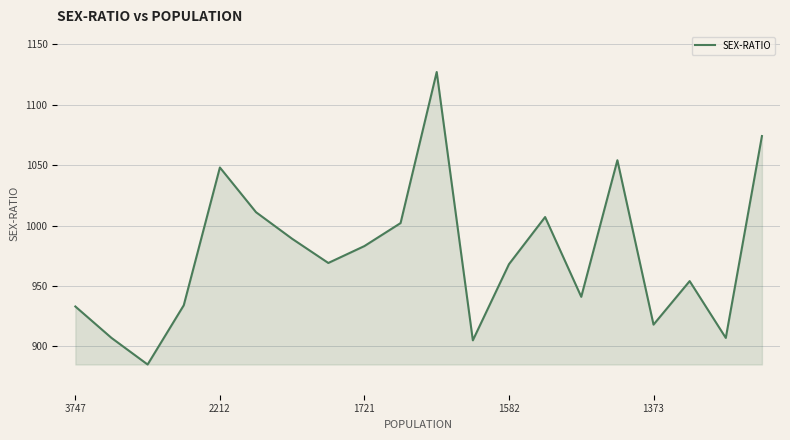

What is the difference between the maximum and minimum values?

242